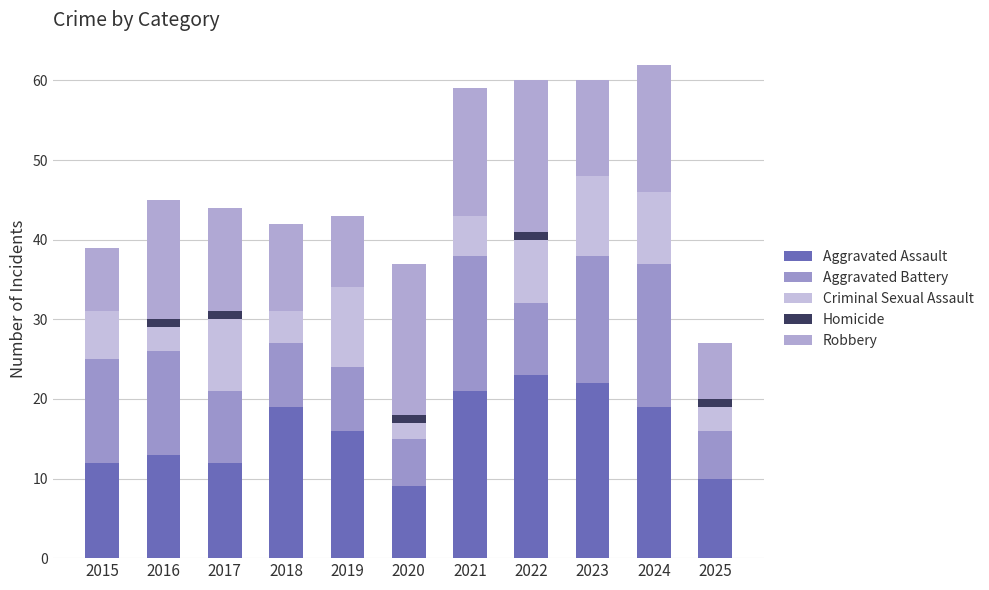

Does the chart contain stacked bars?

Yes